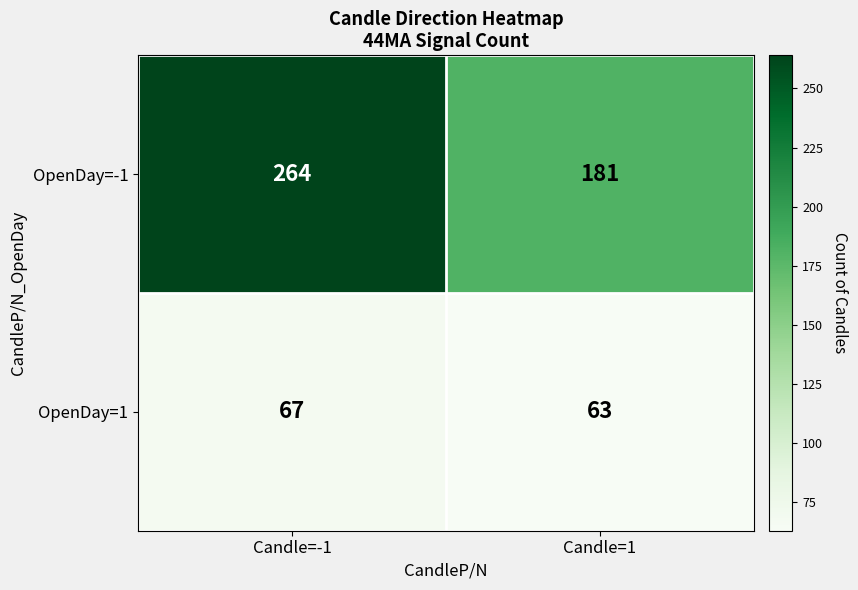

Which series has the largest total across all categories?

OpenDay=-1